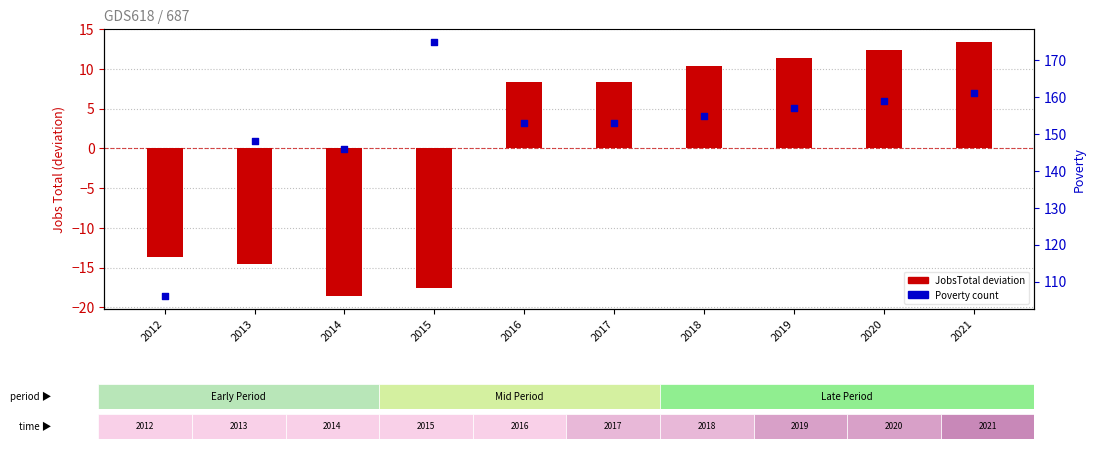

Which series contains the lowest Y value?

JobsTotal (deviation from mean)